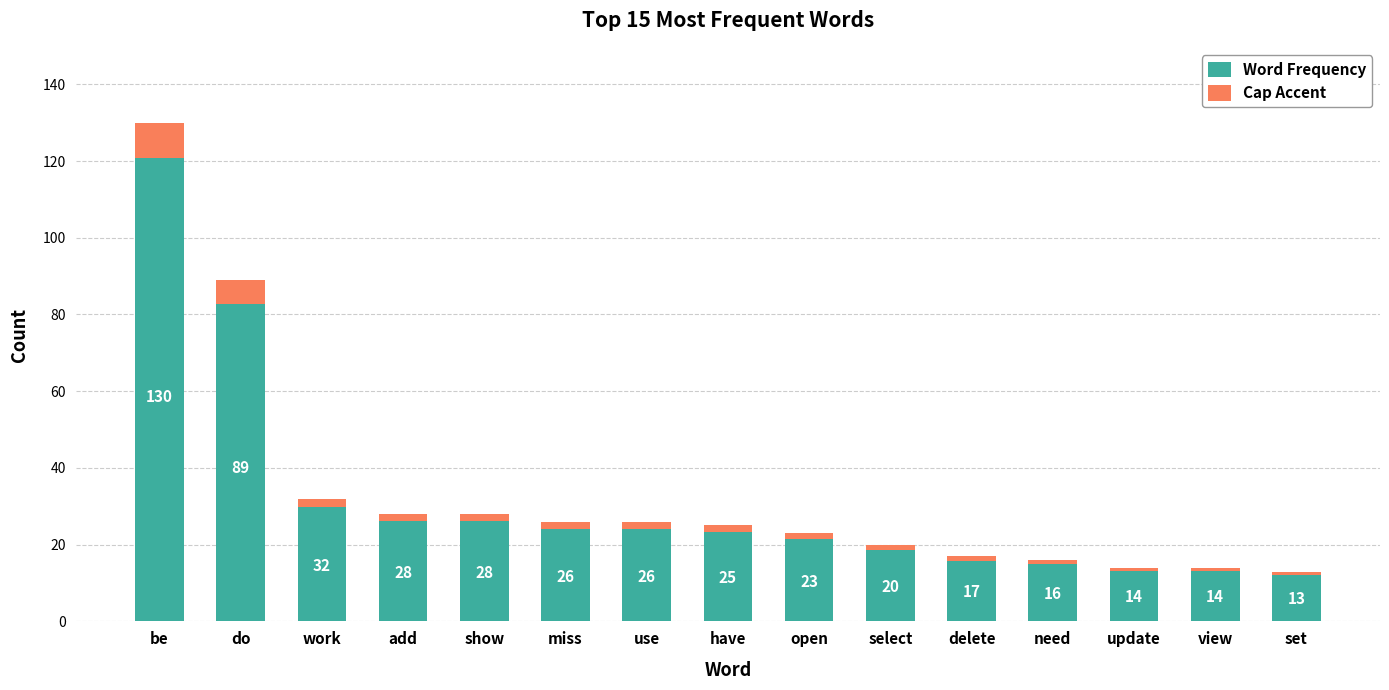

Which series has the largest total across all categories?

Word Frequency